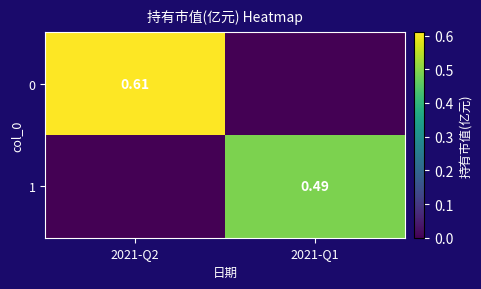

Is the value of 1 at 2021-Q1 greater than the value of 0 at 2021-Q2?

No